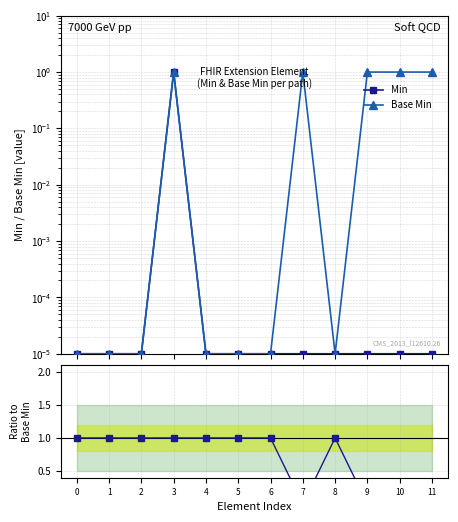

Where is the first local minimum for Base Min?

8